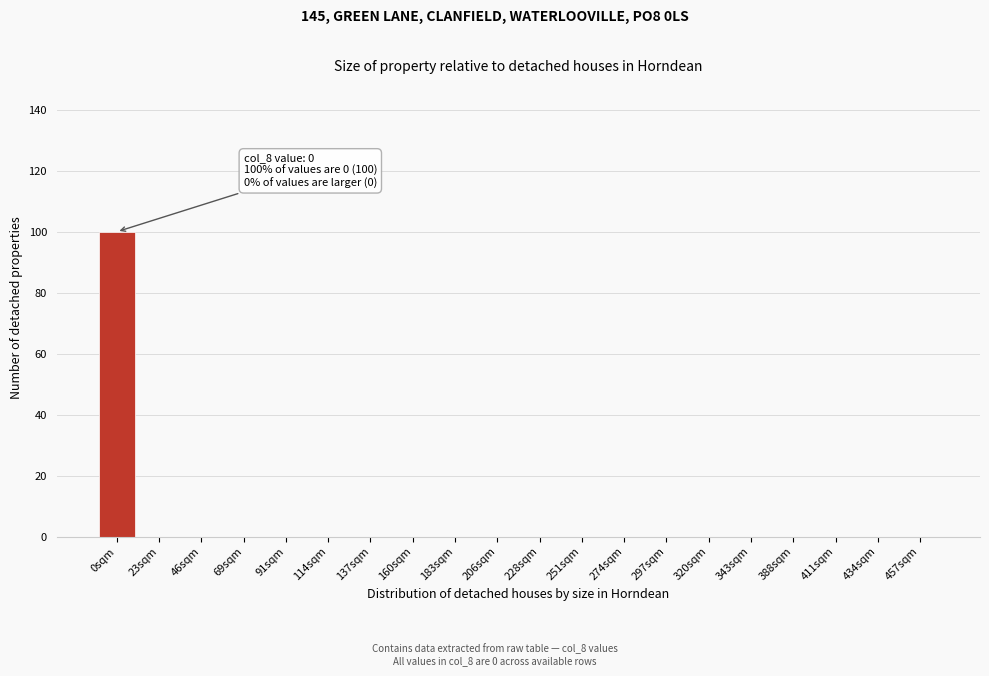

Reading left to right, transcribe all the data shown in this chart.

0sqm=100	23sqm=0	46sqm=0	69sqm=0	91sqm=0	114sqm=0	137sqm=0	160sqm=0	183sqm=0	206sqm=0	228sqm=0	251sqm=0	274sqm=0	297sqm=0	320sqm=0	343sqm=0	388sqm=0	411sqm=0	434sqm=0	457sqm=0